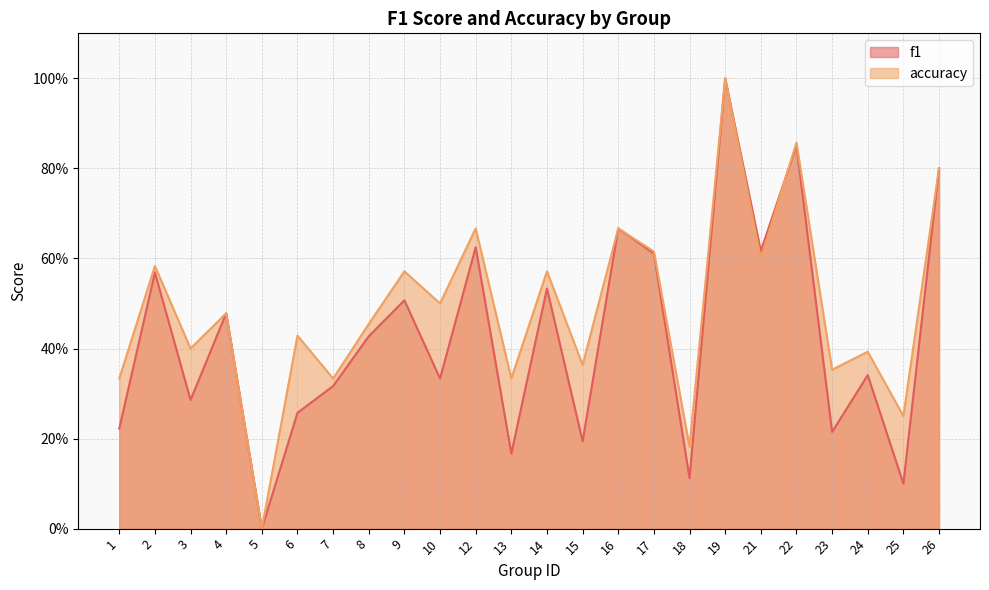

True or false: accuracy and f1 cross at least once.

True